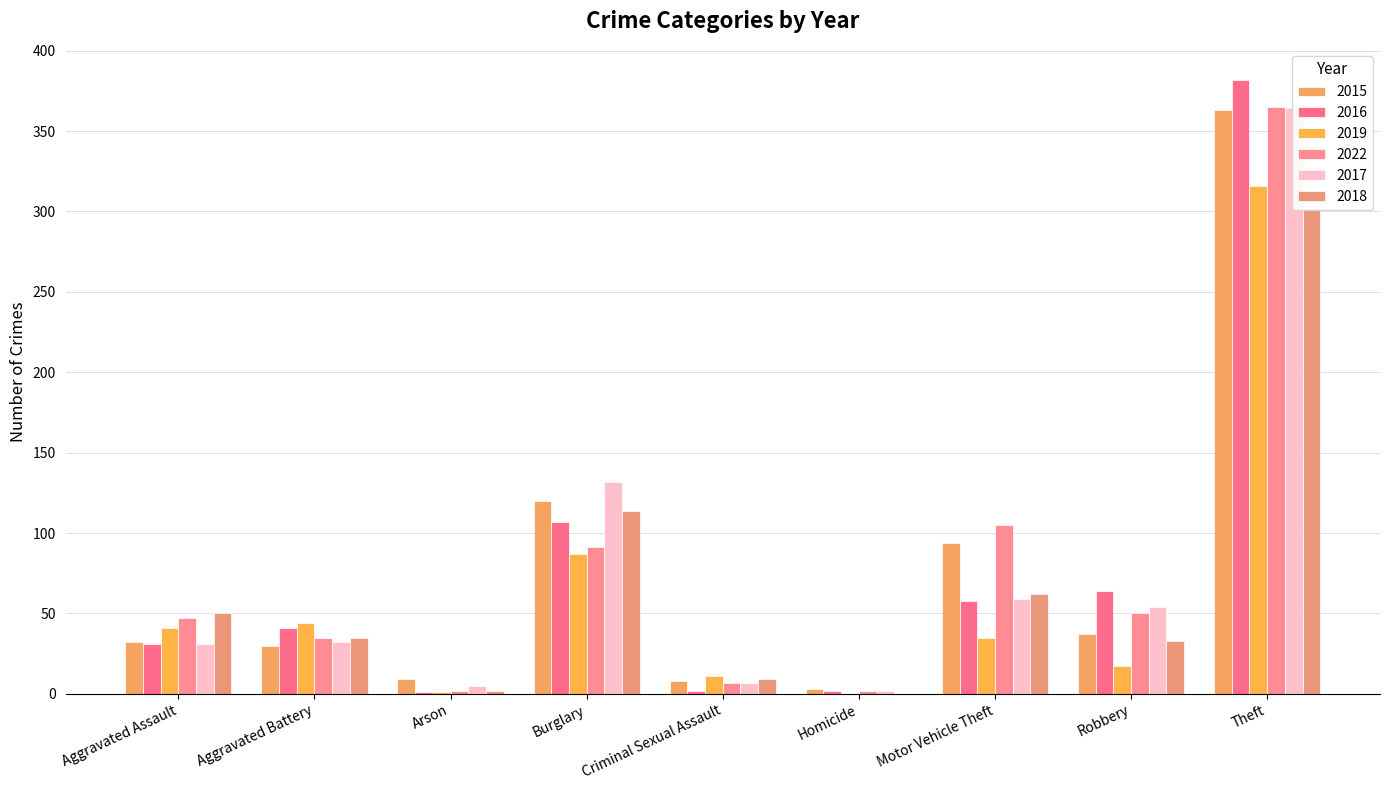

Which label corresponds to the largest value in the chart?

Theft